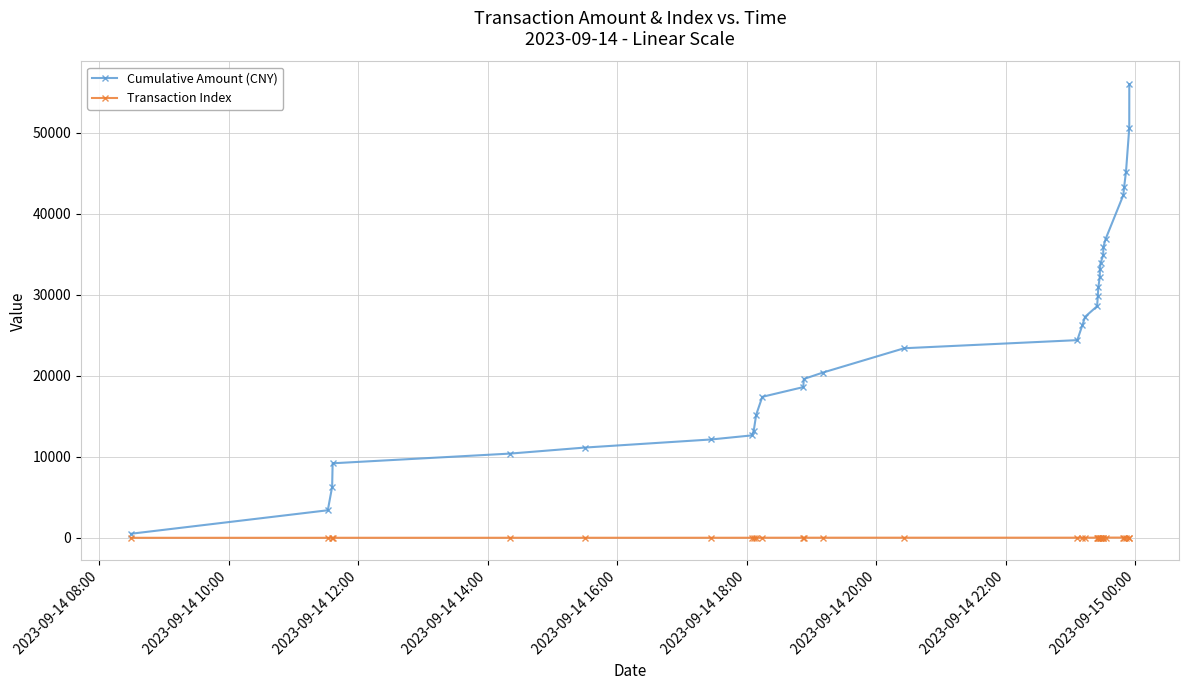

Which series has the largest total across all categories?

Cumulative Amount (CNY)